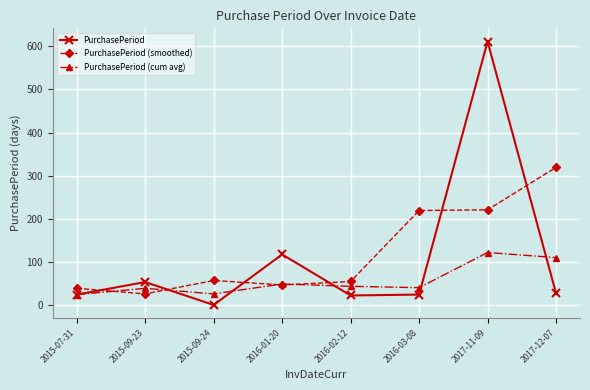

What is the average value of the PurchasePeriod (cum avg) series?

57.4